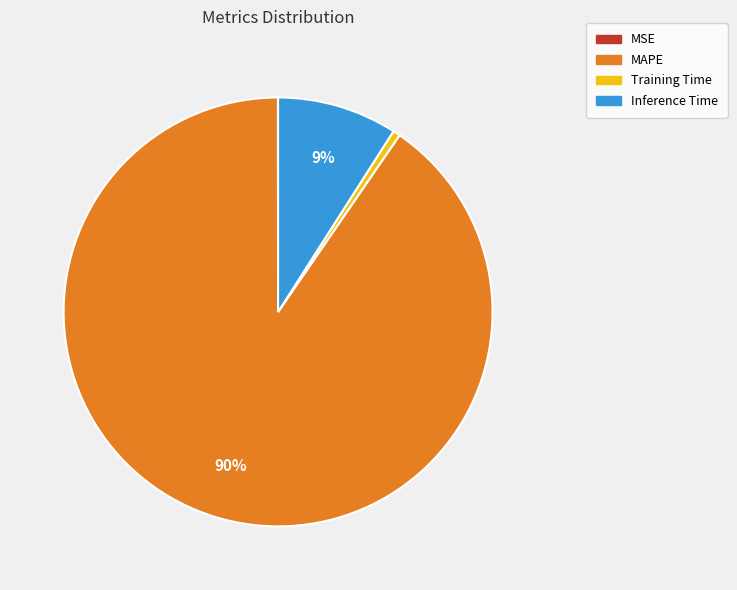

True or false: Inference Time accounts for 1% of the total.

False